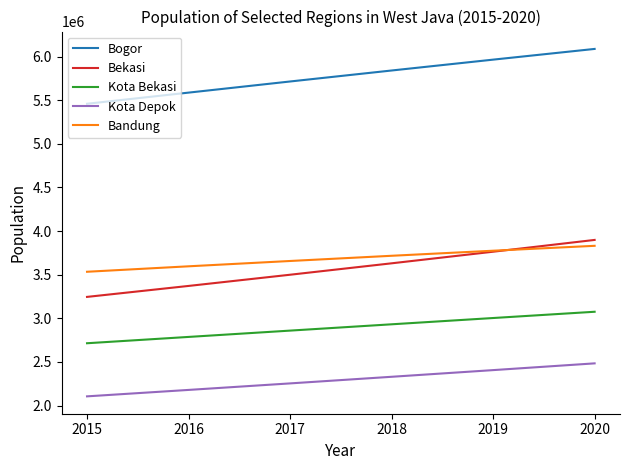

True or false: Bekasi and Bogor intersect in this chart.

False